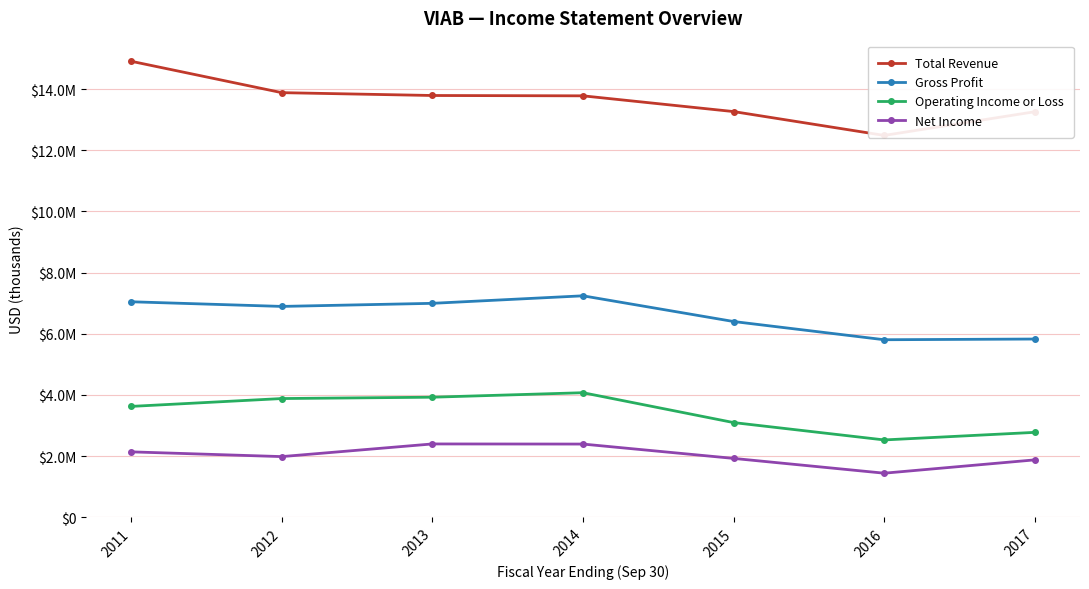

What is the difference between the maximum and minimum values in the Total Revenue series?

2426000